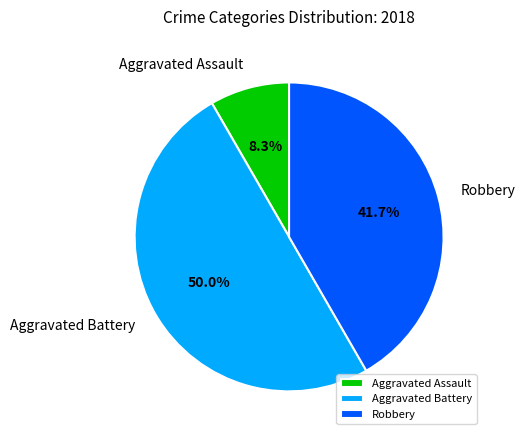

What percentage is the Aggravated Assault slice, to the nearest percent?

8%